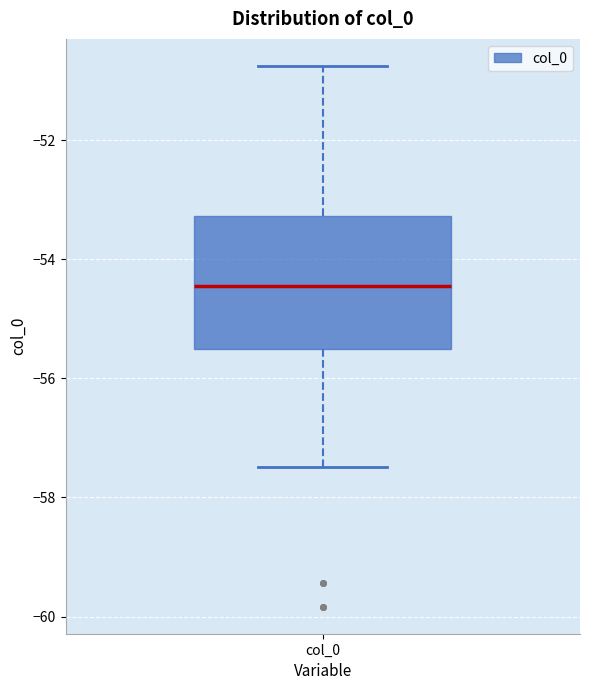

Transcribe this box plot: give where the median line is, the range the box spans, and where the two whiskers end, as read against the y-axis. The values are not printed on the chart, so give them approximately, as read against the axis.

median -54.4, box -55.6 to -53.2, whiskers -57.4 to -50.8